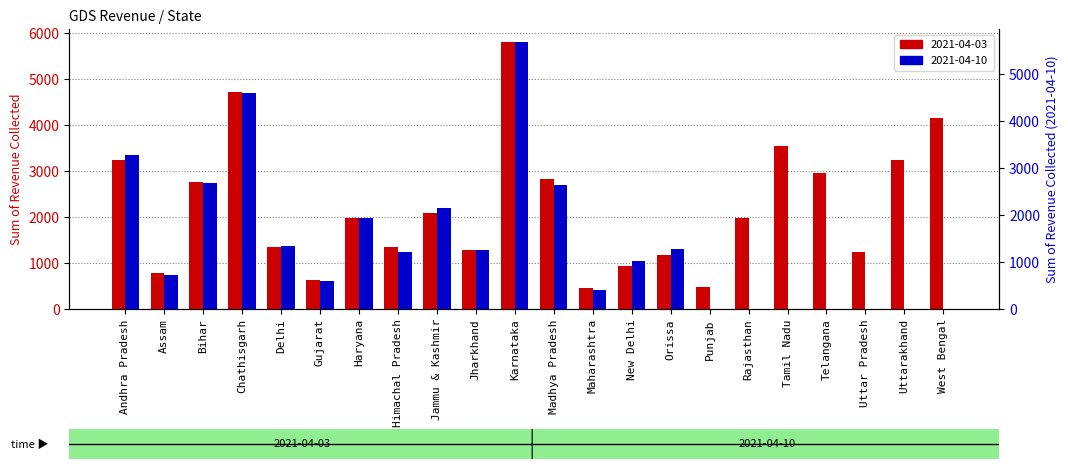

What is the highest value of the 2021-04-10 series?

5677